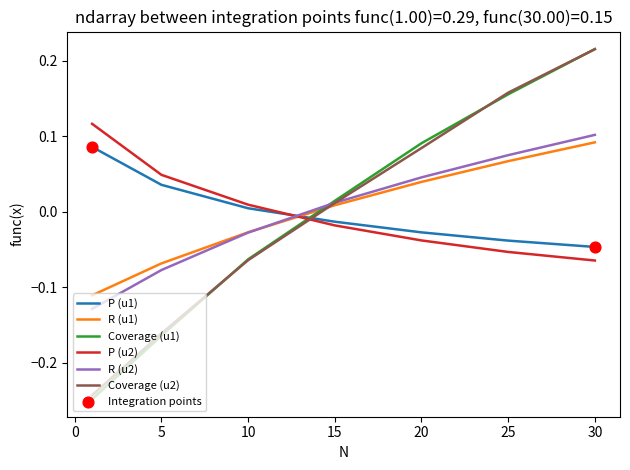

True or false: Coverage (u2) and P (u2) intersect in this chart.

True